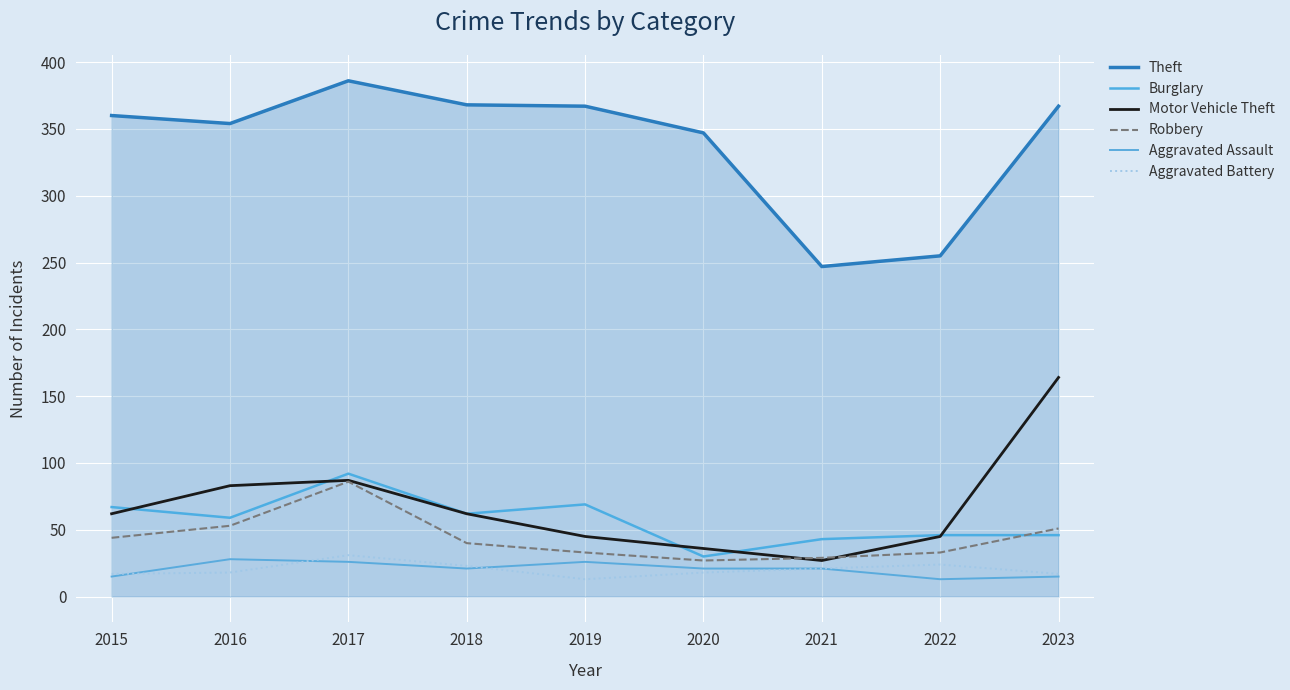

True or false: Theft and Robbery cross at least once.

False